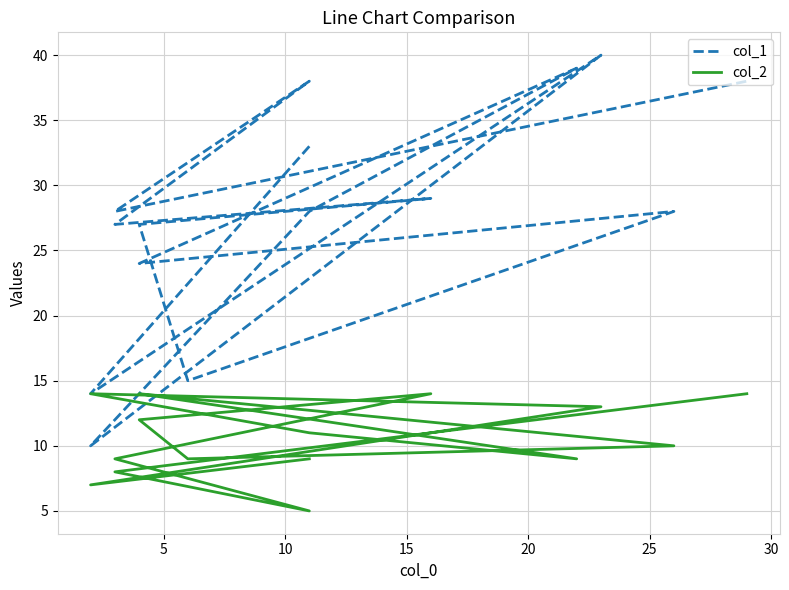

Reading right to left, what are all the values shown in this chart?

col_1: 38	28	38	27	29	27	15	28	24	39	28	10	40	14	33
col_2: 14	8	5	9	14	12	9	10	14	9	11	14	13	7	9